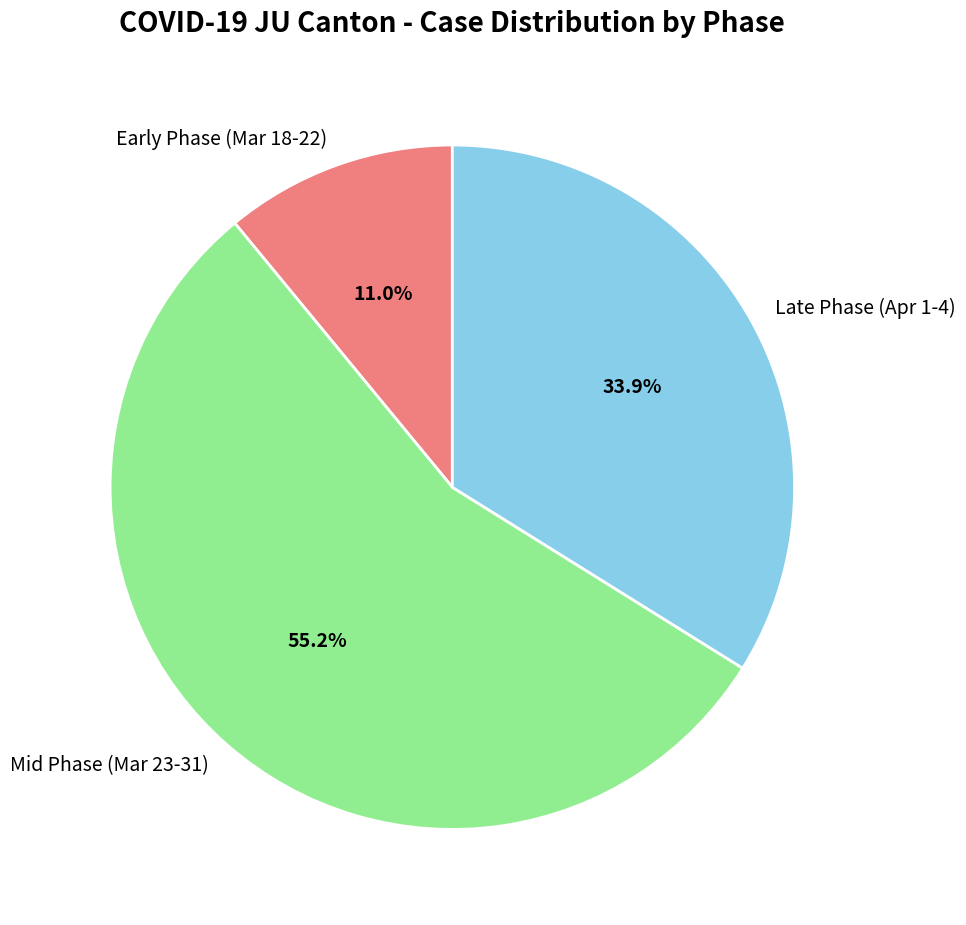

Combined, do Mid Phase (Mar 23-31) and Early Phase (Mar 18-22) account for over 50%?

Yes